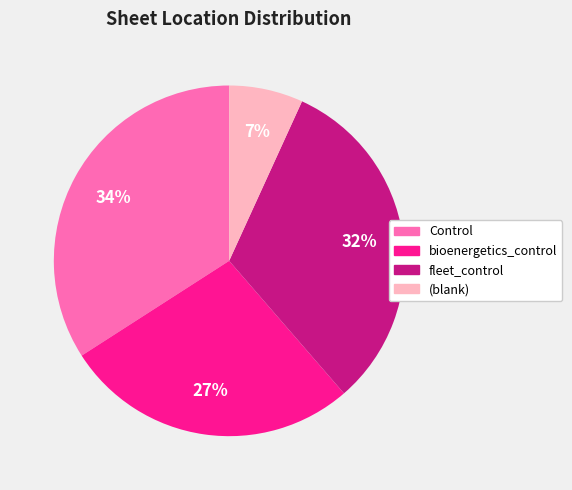

To the nearest percent, what is the average slice percentage?

25%